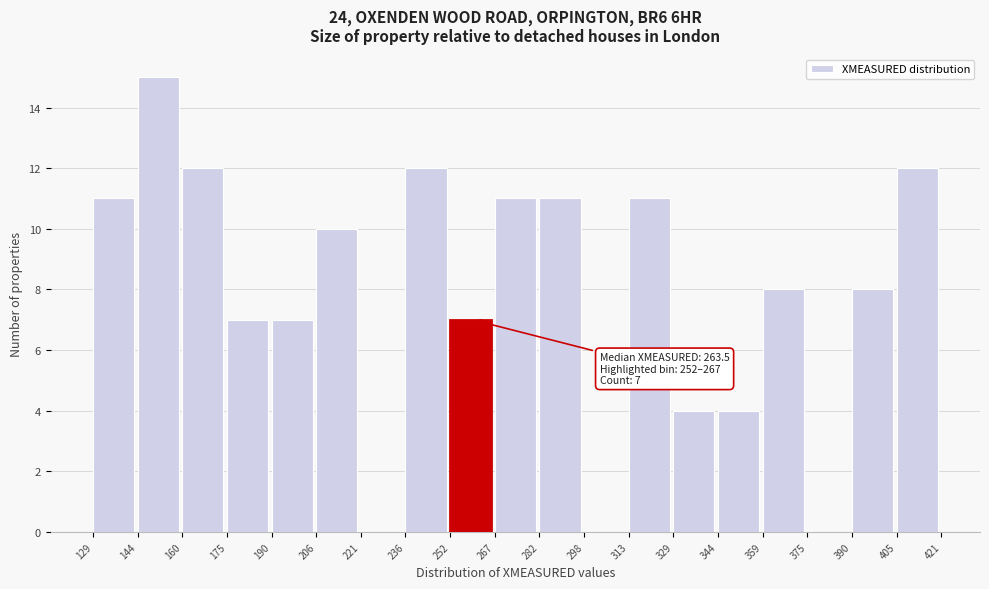

Which range on the x-axis has the tallest bar?

144 to 160